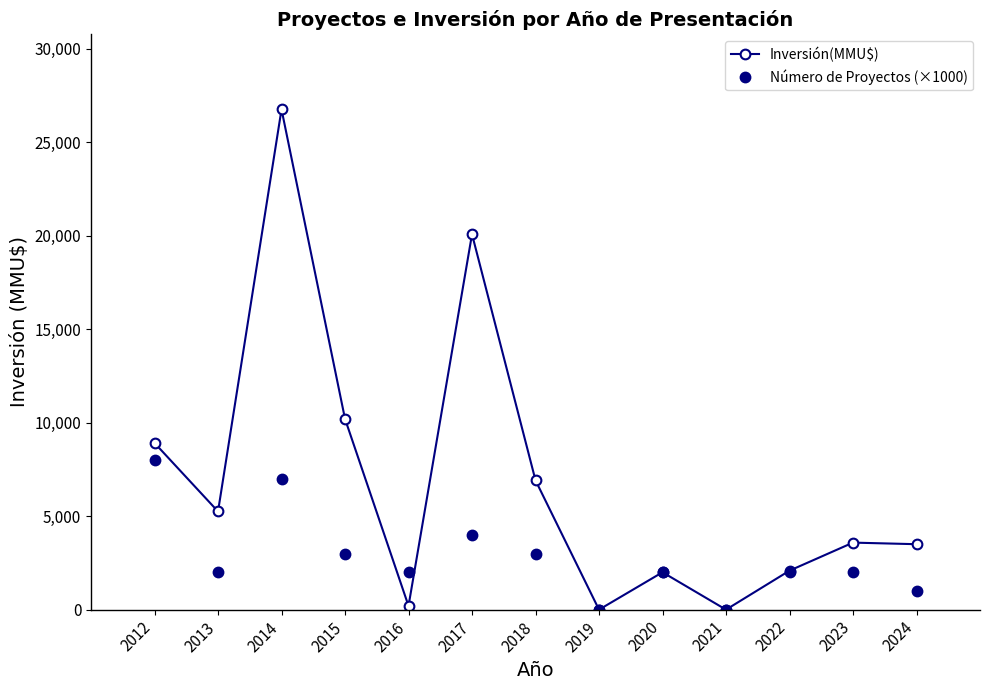

At which category does Inversión(MMU$) reach its first local valley?

2013